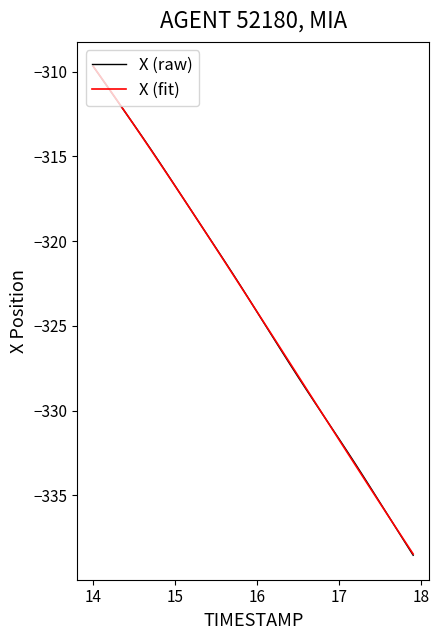

What is the sum of all X (raw) values?

-12956.4